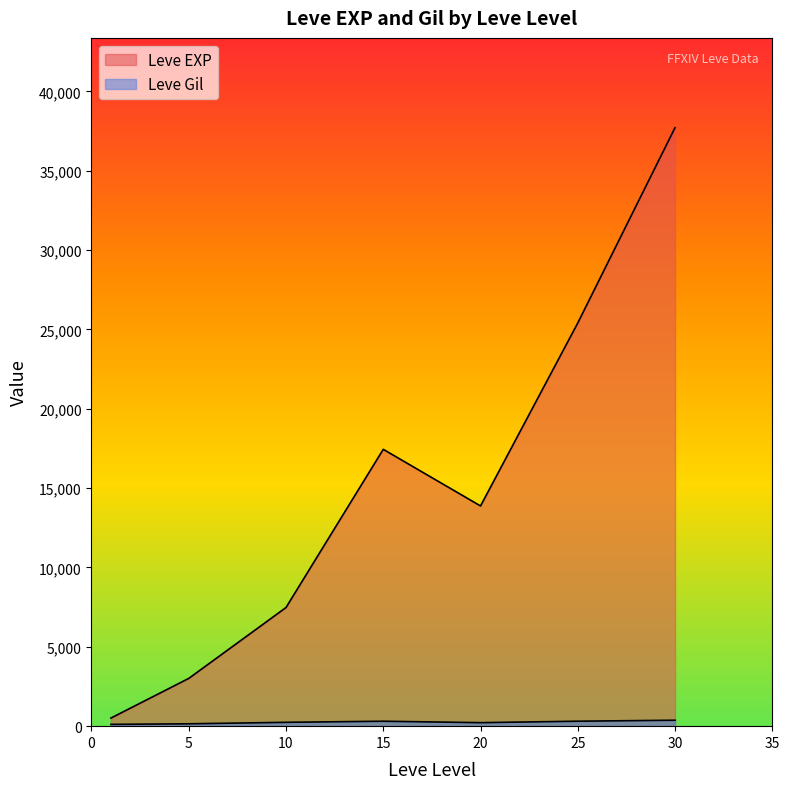

How many lines are shown in the chart?

2